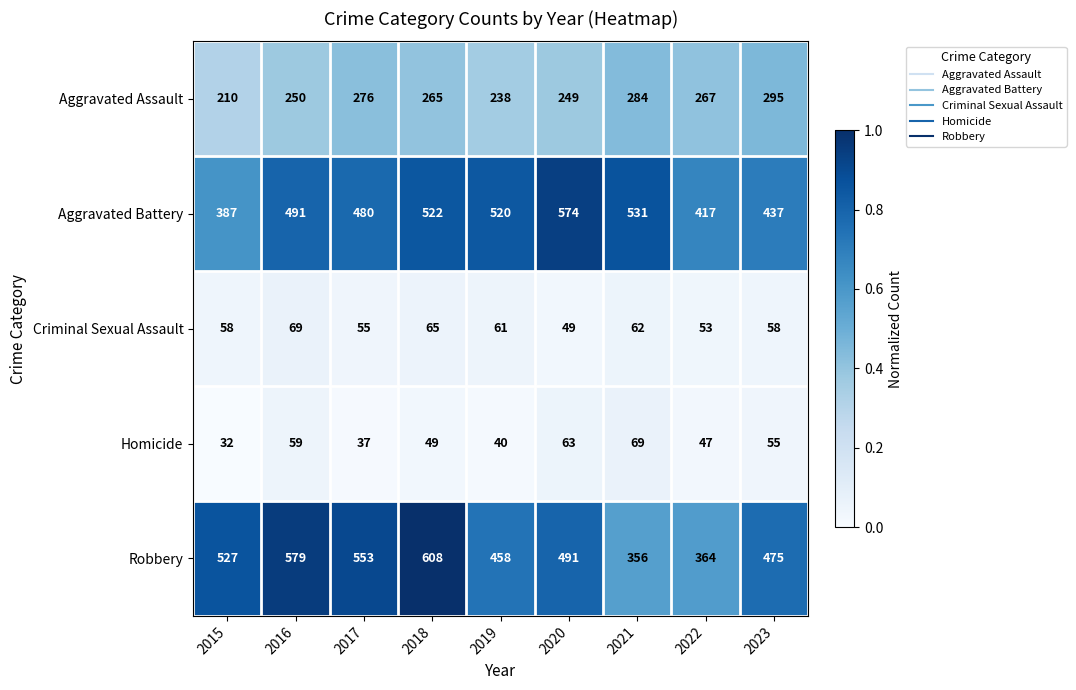

True or false: Homicide has a value of 79 at 2018.

False